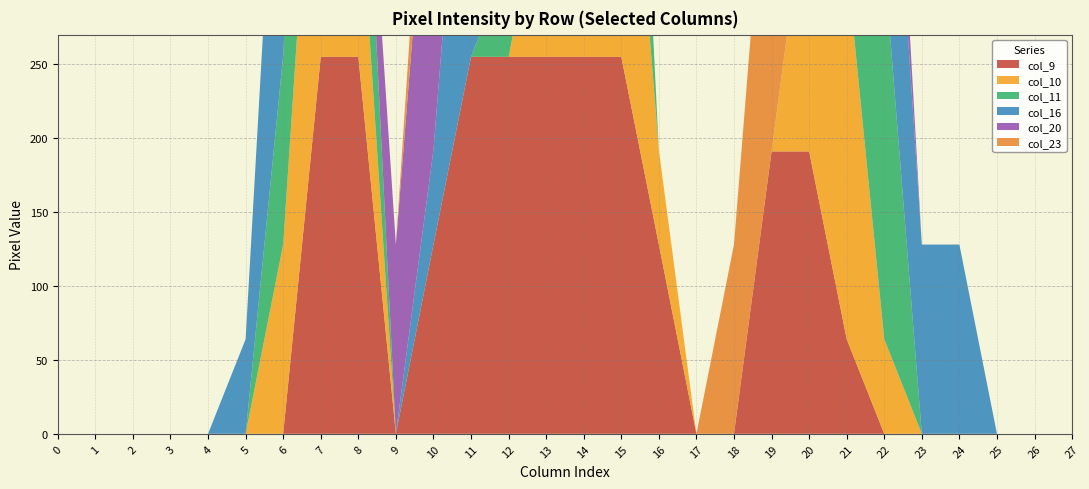

Reading left to right, extract all data points from this chart.

col_9: 0=0	1=0	2=0	3=0	4=0	5=0	6=0	7=255	8=255	9=0	10=128	11=255	12=255	13=255	14=255	15=255	16=128	17=0	18=0	19=191	20=191	21=64	22=0	23=0	24=0	25=0	26=0	27=0
col_10: 0=0	1=0	2=0	3=0	4=0	5=0	6=128	7=255	8=128	9=0	10=0	11=0	12=0	13=128	14=255	15=255	16=64	17=0	18=0	19=0	20=191	21=255	22=64	23=0	24=0	25=0	26=0	27=0
col_11: 0=0	1=0	2=0	3=0	4=0	5=0	6=128	7=255	8=128	9=0	10=0	11=0	12=64	13=191	14=255	15=191	16=0	17=0	18=0	19=0	20=0	21=191	22=255	23=0	24=0	25=0	26=0	27=0
col_16: 0=0	1=0	2=0	3=0	4=0	5=64	6=255	7=191	8=0	9=0	10=64	11=255	12=128	13=0	14=0	15=0	16=0	17=0	18=0	19=0	20=0	21=0	22=191	23=128	24=128	25=0	26=0	27=0
col_20: 0=0	1=0	2=0	3=0	4=0	5=0	6=0	7=0	8=0	9=128	10=255	11=191	12=0	13=0	14=0	15=0	16=0	17=0	18=0	19=0	20=0	21=255	22=64	23=0	24=0	25=0	26=0	27=0
col_23: 0=0	1=0	2=0	3=0	4=0	5=0	6=0	7=0	8=0	9=0	10=64	11=255	12=255	13=128	14=0	15=0	16=0	17=0	18=128	19=255	20=191	21=0	22=0	23=0	24=0	25=0	26=0	27=0